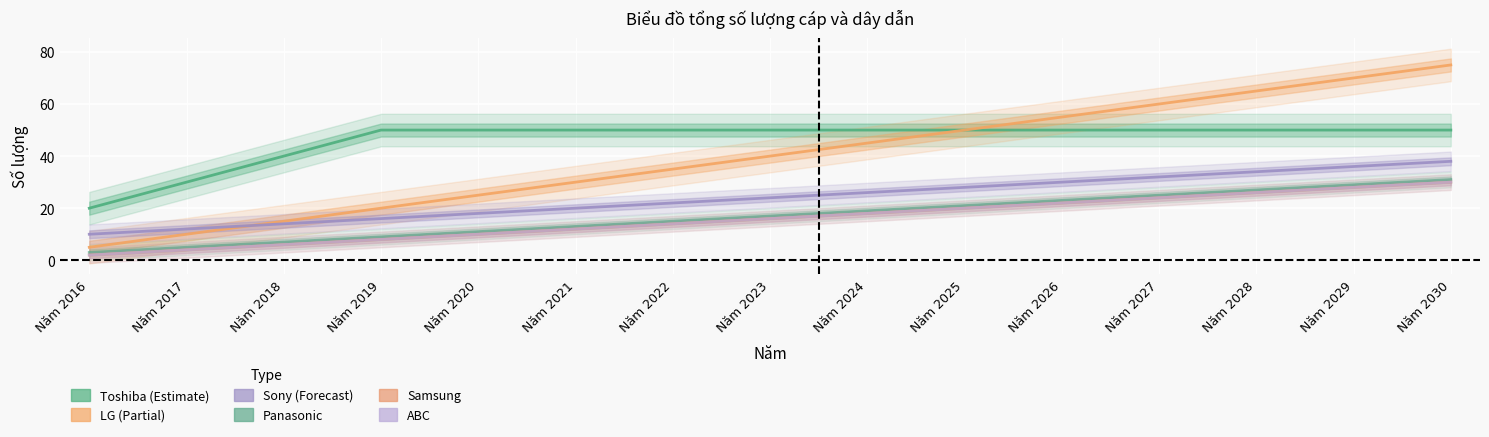

True or false: Samsung and Sony intersect in this chart.

False